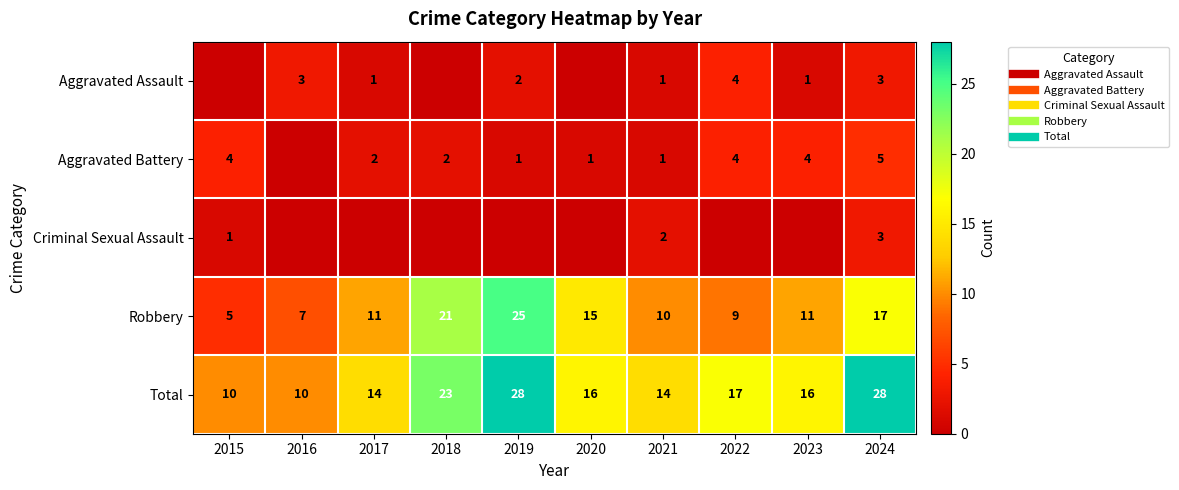

What is the sum of all Aggravated Assault values?

15